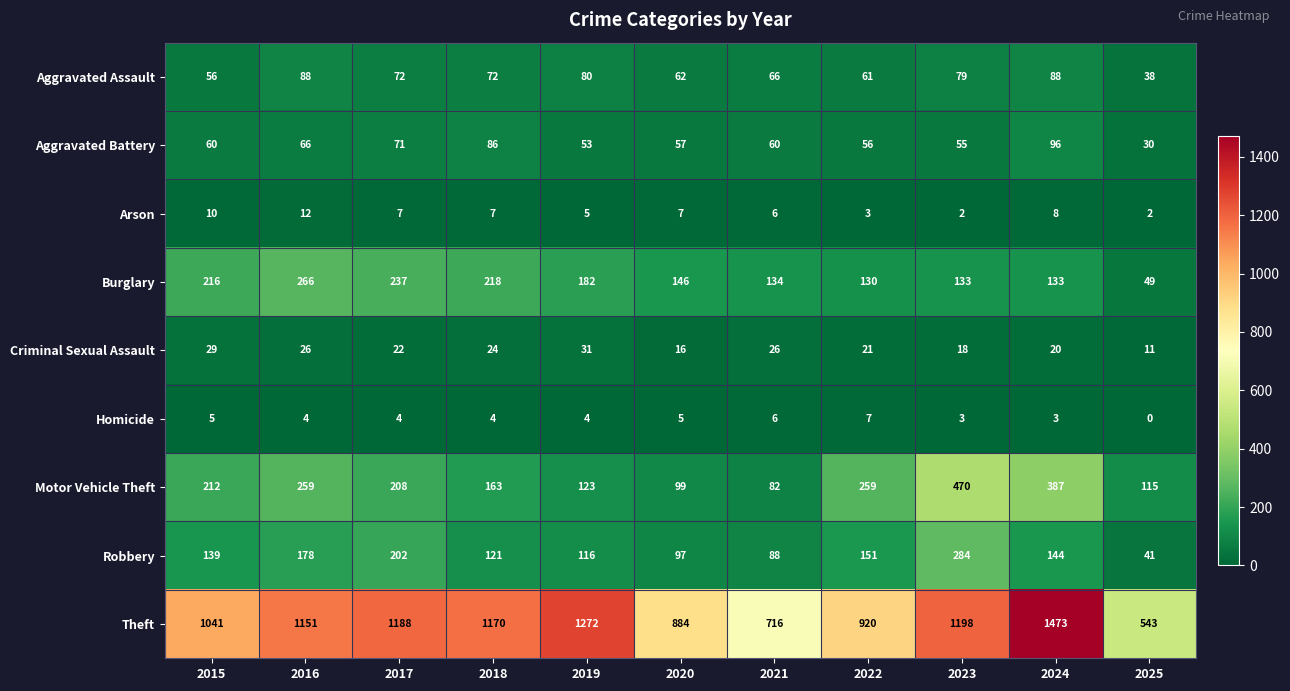

List the series in order of their peak value, lowest first.

Homicide, Arson, Criminal Sexual Assault, Aggravated Assault, Aggravated Battery, Burglary, Robbery, Motor Vehicle Theft, Theft